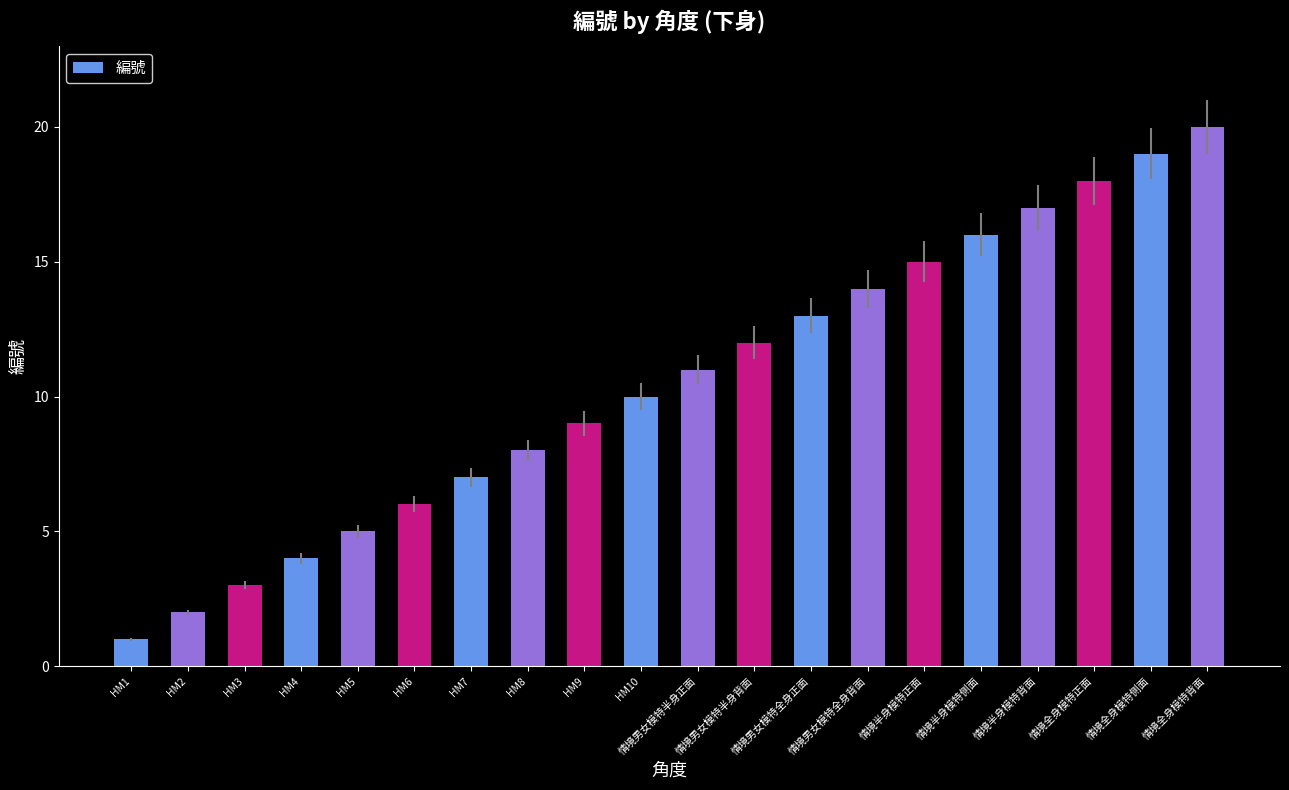

Which label corresponds to the smallest value in the chart?

HM1